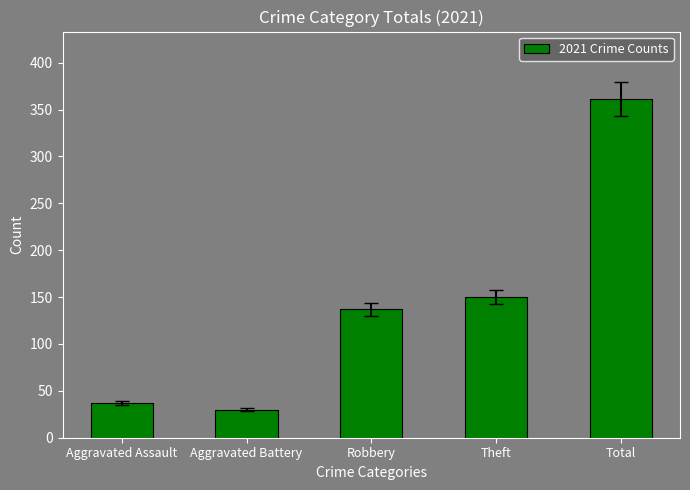

What is the value of the 5th bar from the left?

361